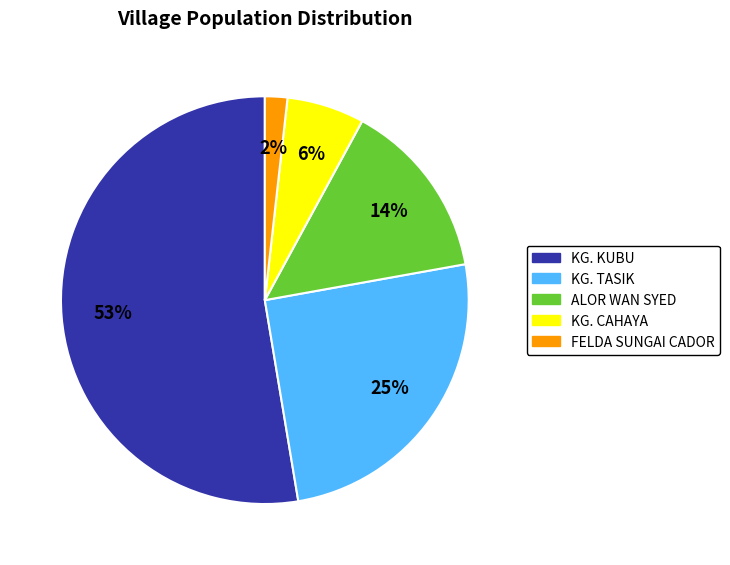

What is the smallest slice in the pie chart?

FELDA SUNGAI CADOR